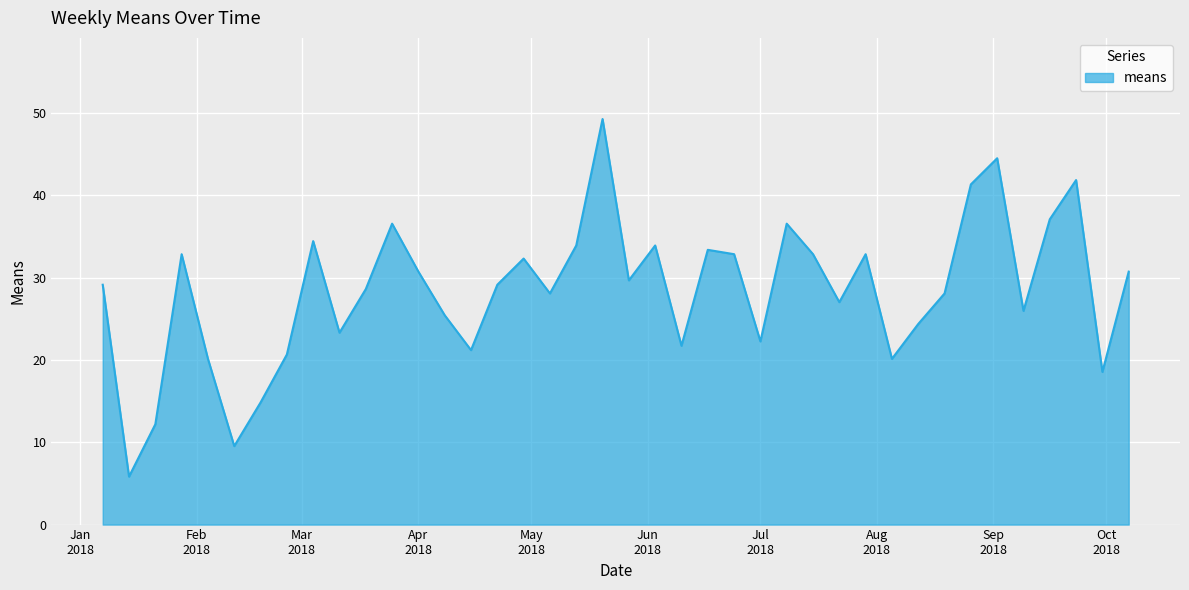

What is the smallest value displayed?

5.8